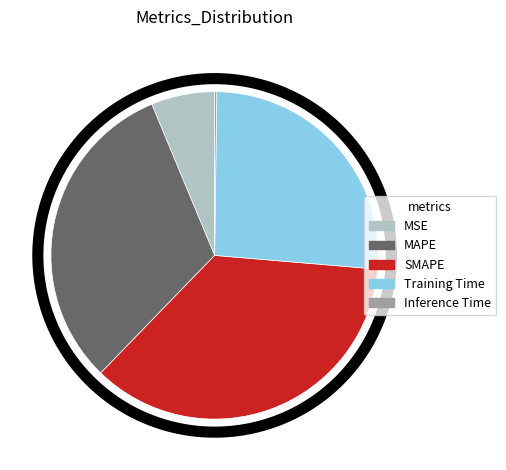

Combined, do Inference Time and MSE account for over 50%?

No